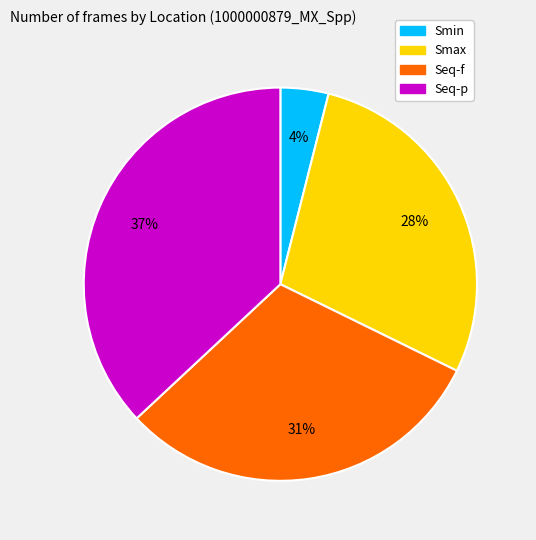

Which has a higher value, Smin or Smax?

Smax